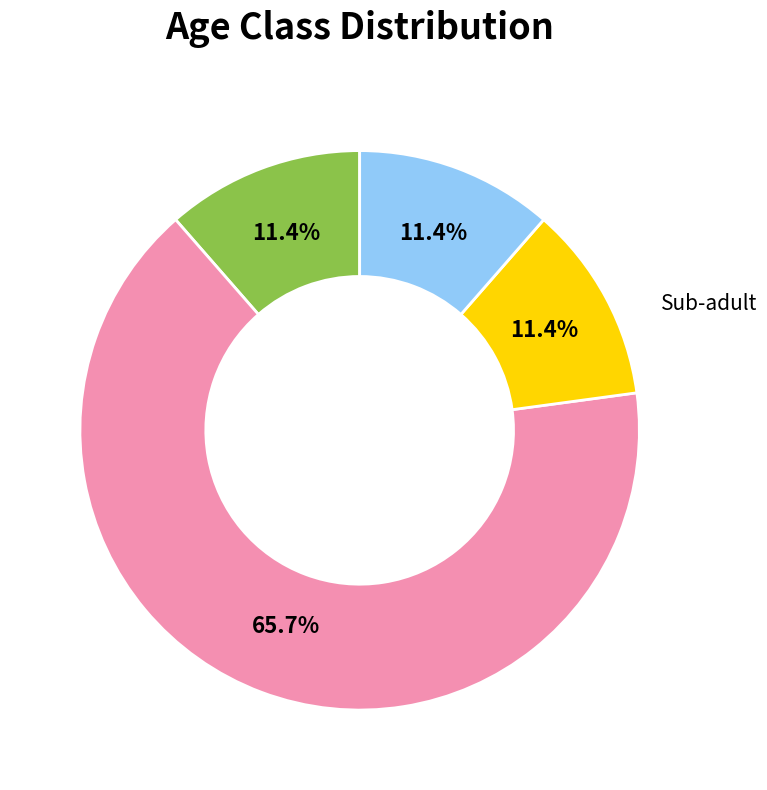

Is there any slice that represents more than half of the pie?

Yes